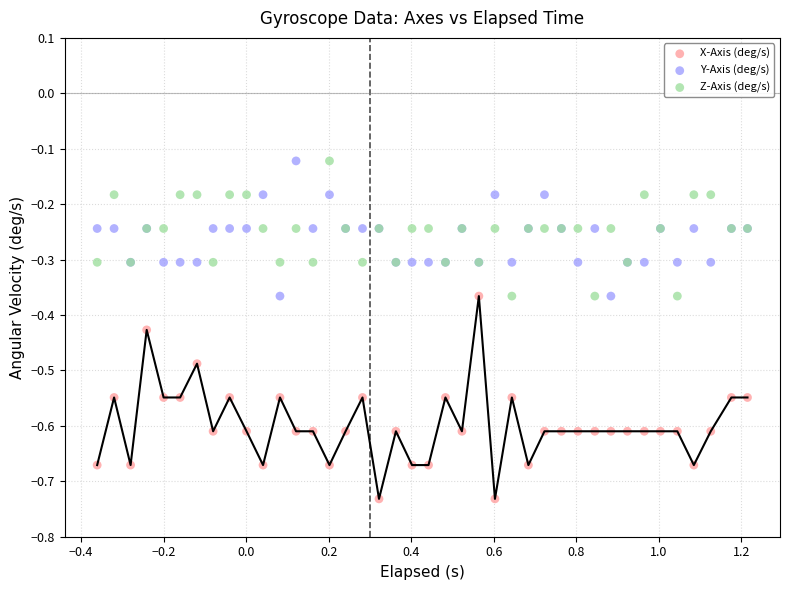

Which series reaches the minimum Y coordinate?

X-Axis (deg/s)